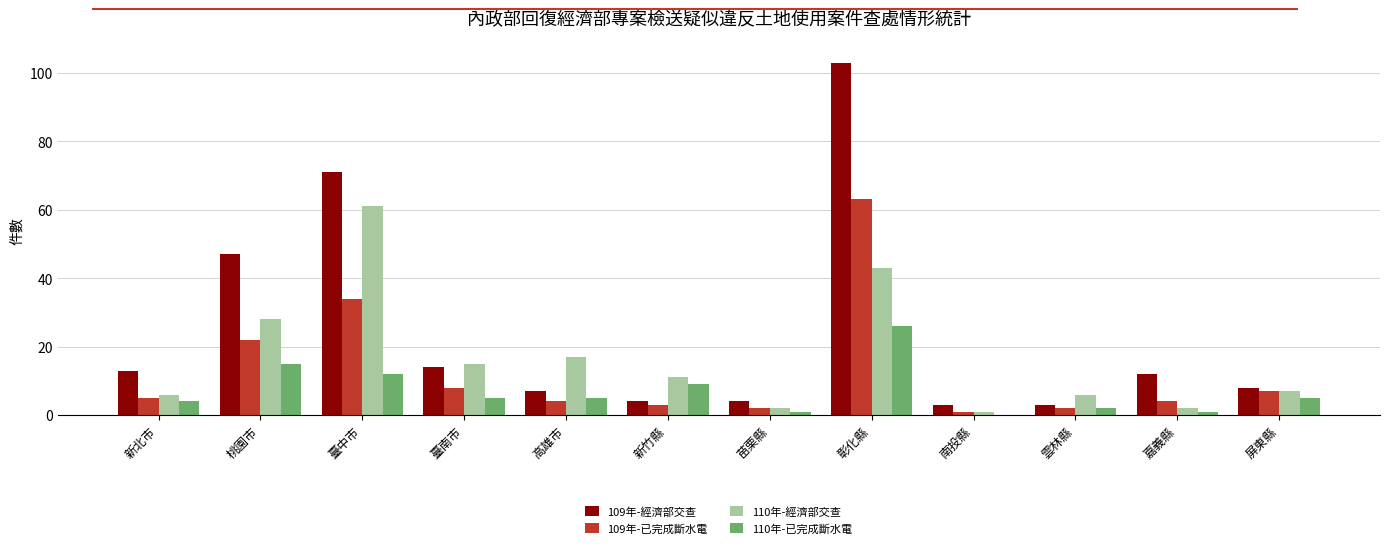

Reading left to right, transcribe all the data shown in this chart.

109年-經濟部交查: 13	47	71	14	7	4	4	103	3	3	12	8
109年-已完成斷水電: 5	22	34	8	4	3	2	63	1	2	4	7
110年-經濟部交查: 6	28	61	15	17	11	2	43	1	6	2	7
110年-已完成斷水電: 4	15	12	5	5	9	1	26	0	2	1	5